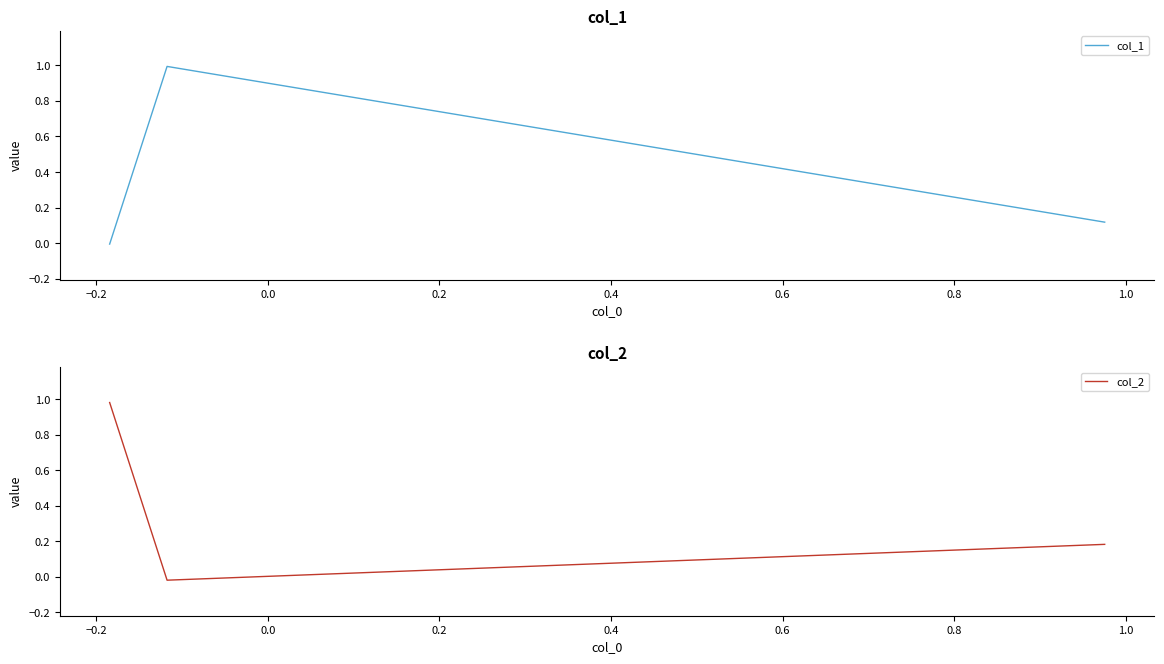

What is the value of the col_1 point at the 2nd from the left?

1.0